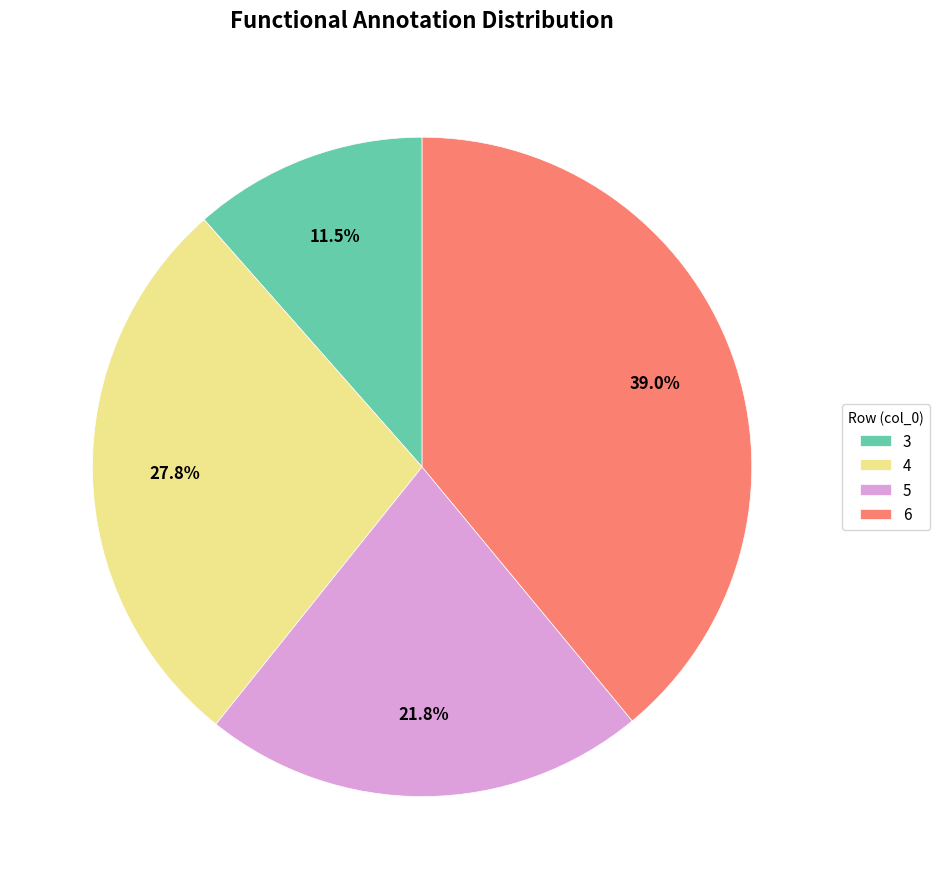

To the nearest percent, what percentage of the pie is 5?

22%